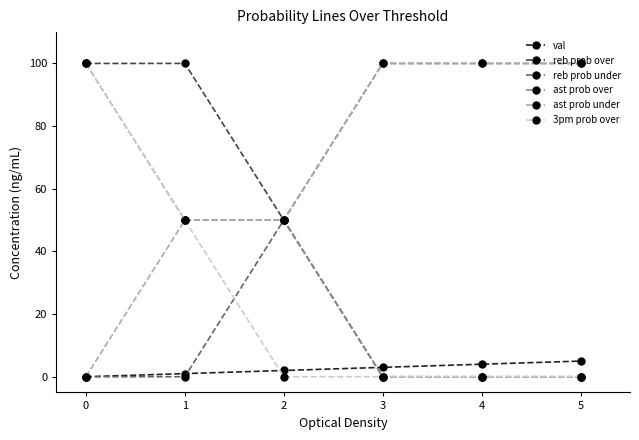

What are all the series names shown in the legend?

val, reb prob over, reb prob under, ast prob over, ast prob under, 3pm prob over